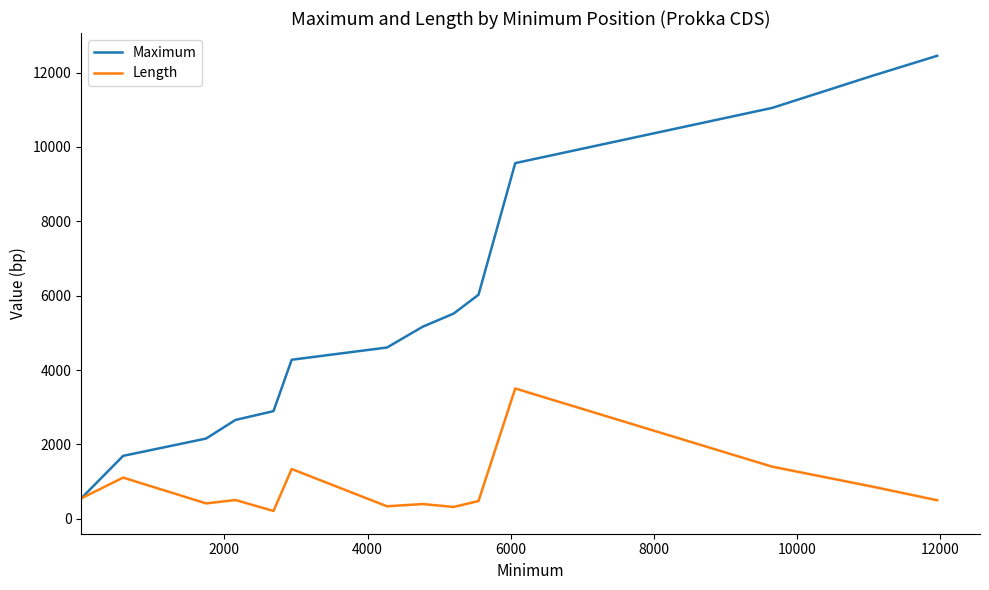

List the series in order of their peak value, lowest first.

Length, Maximum